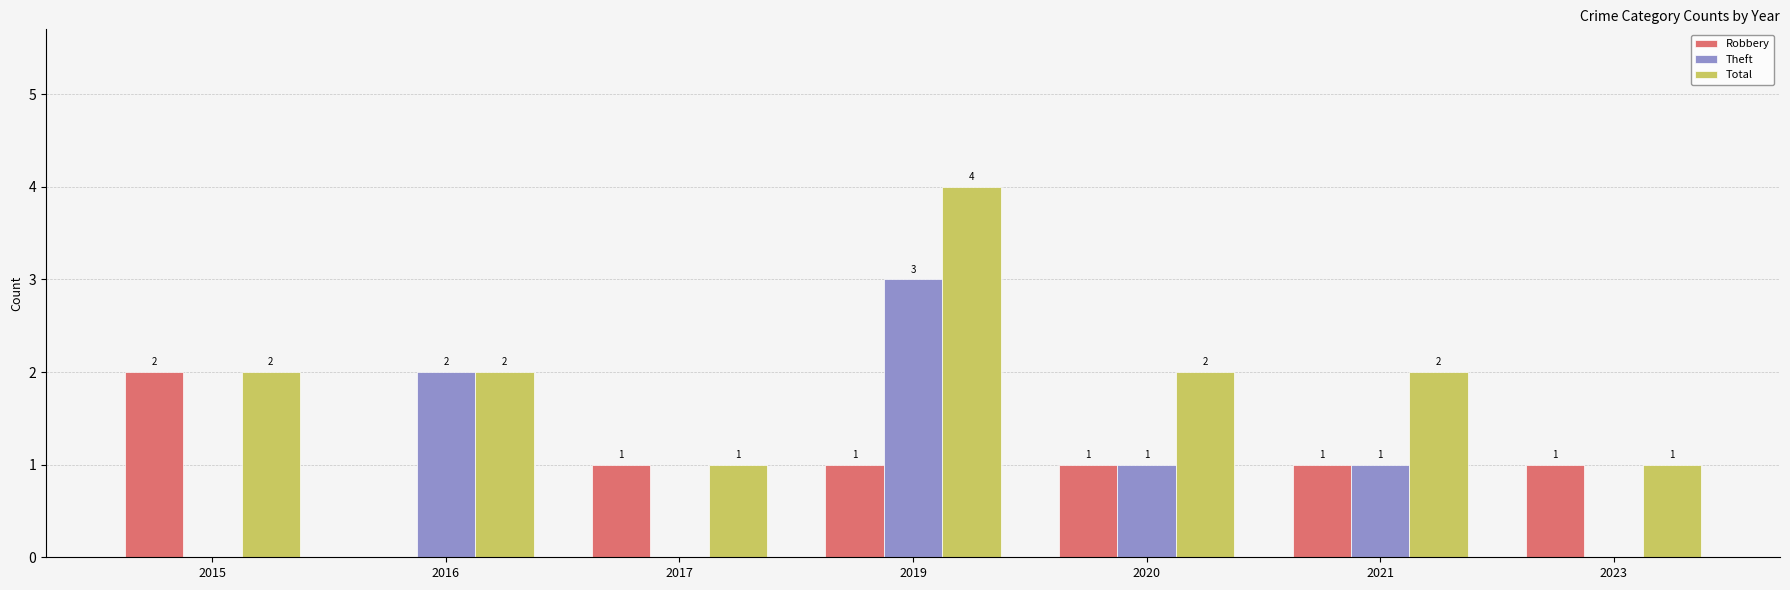

Reading left to right, what are all the values shown in this chart?

Robbery: 2015=2	2016=0	2017=1	2019=1	2020=1	2021=1	2023=1
Theft: 2015=0	2016=2	2017=0	2019=3	2020=1	2021=1	2023=0
Total: 2015=2	2016=2	2017=1	2019=4	2020=2	2021=2	2023=1